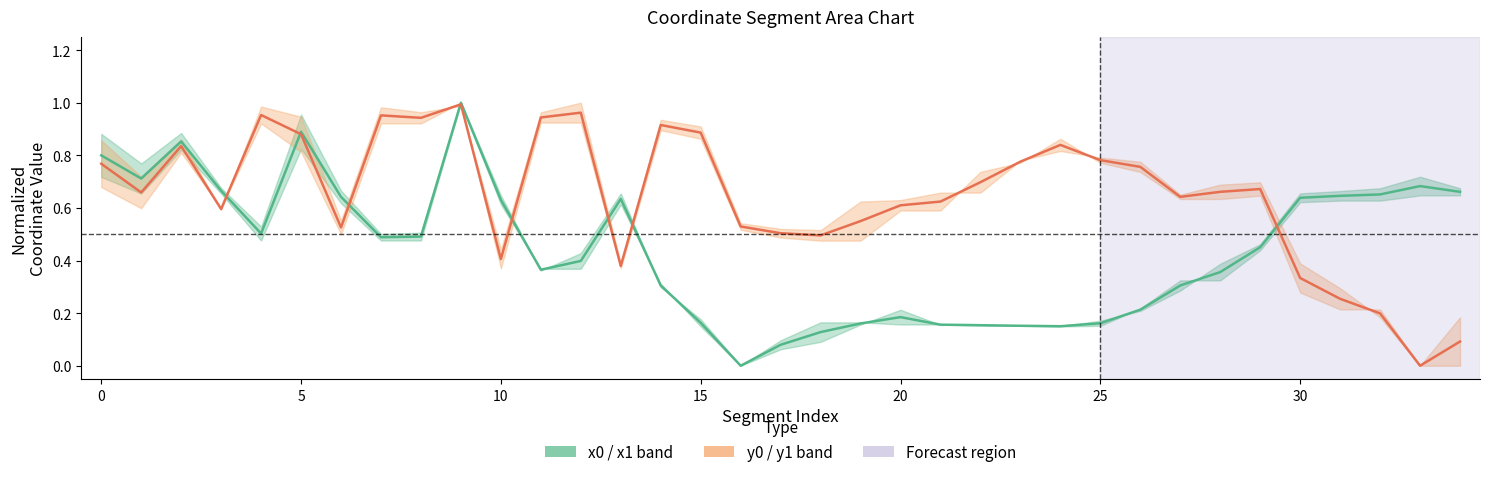

How many values in y series center are above zero?

34